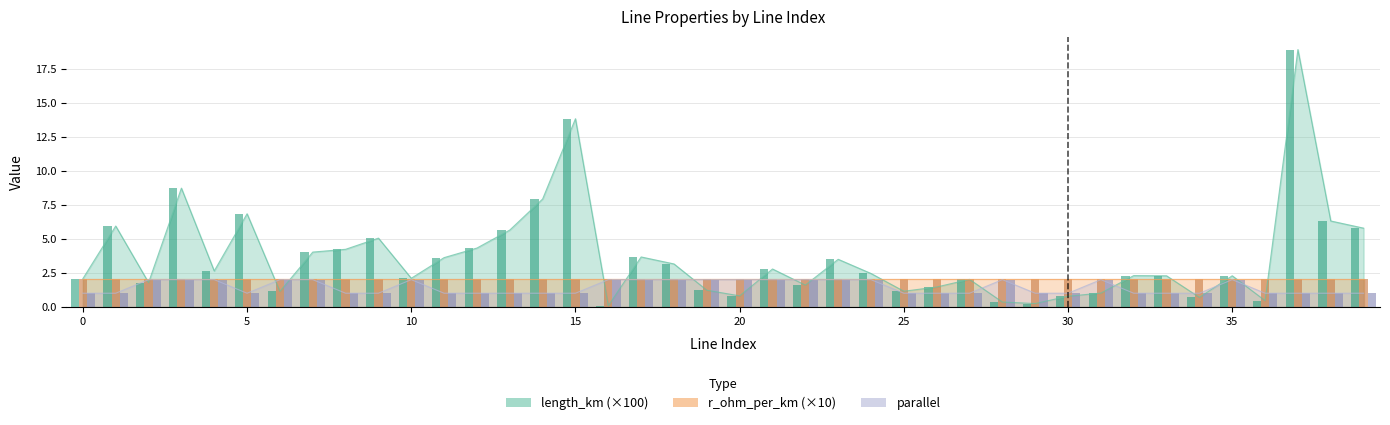

How many categories are shown in the chart?

40